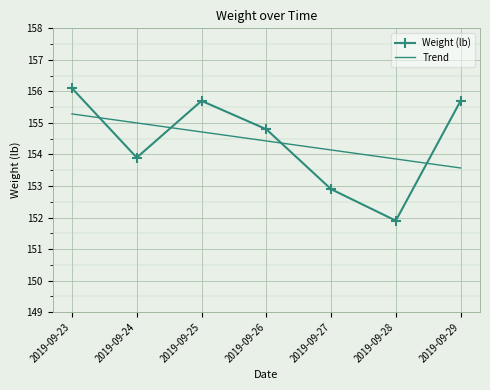

True or false: Trend has a value of 231.3 at 2019-09-29.

False